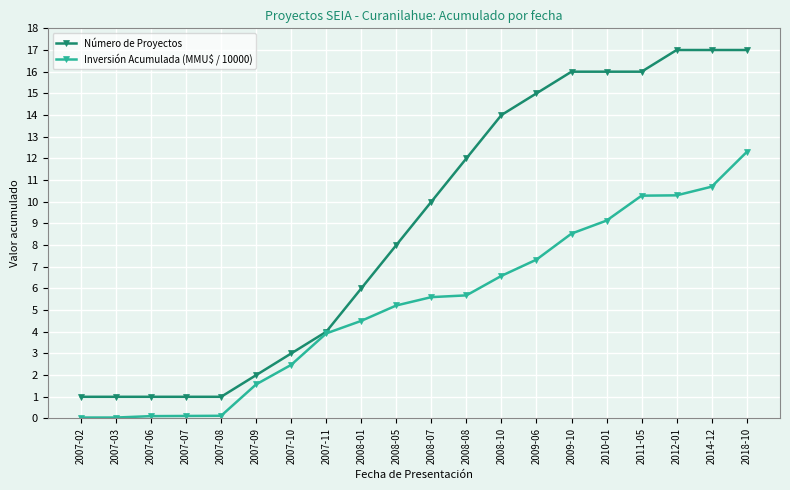

The Número de Proyectos series shows 6.3 at 2009-06. True or false?

False